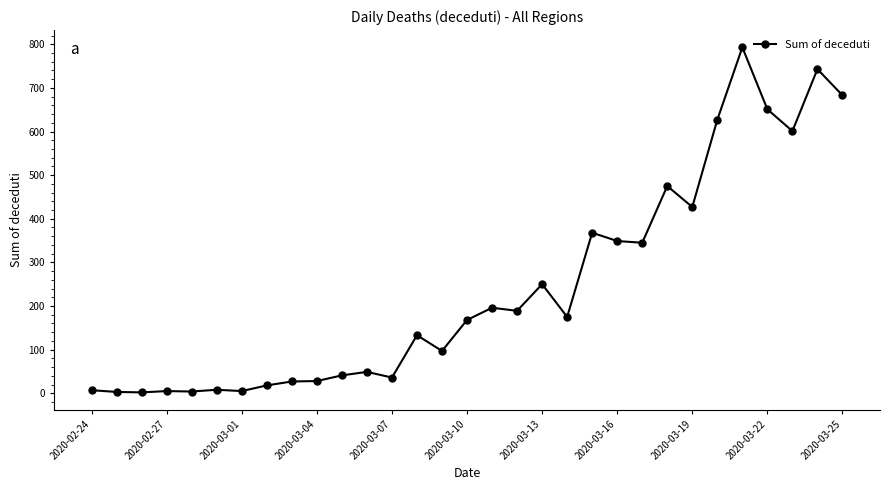

What is the average value?

242